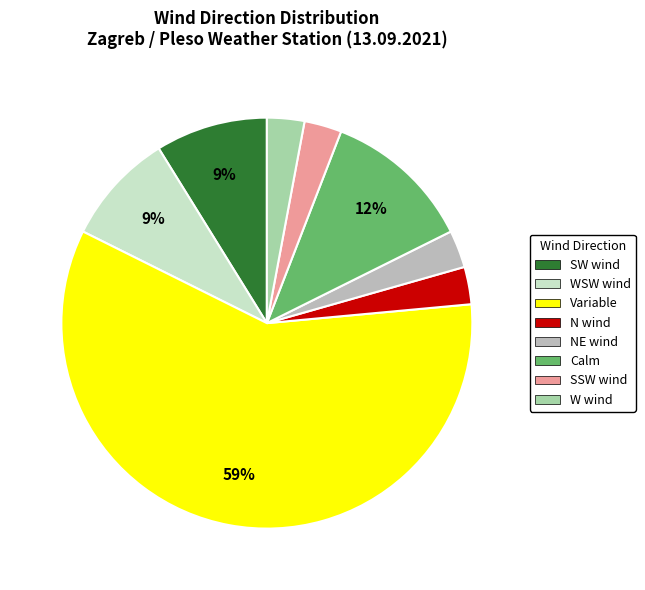

The NE wind slice represents 3% of the pie. True or false?

True